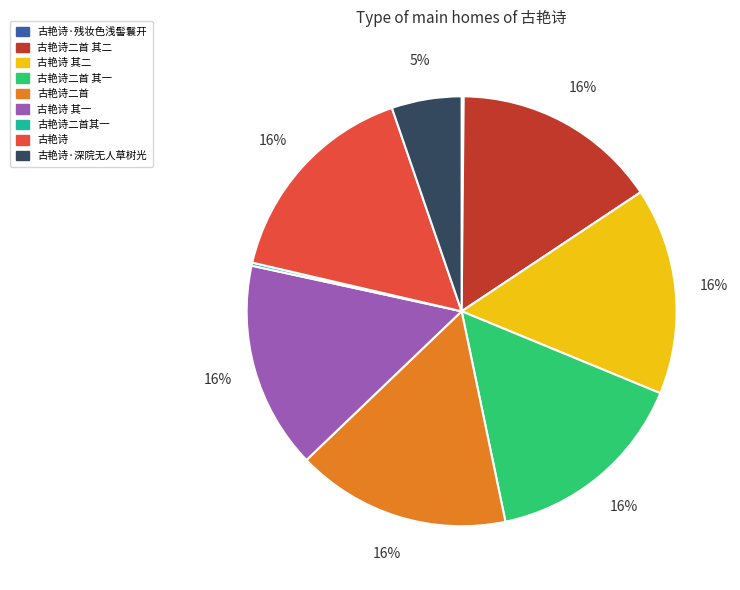

Is there any slice that represents more than half of the pie?

No